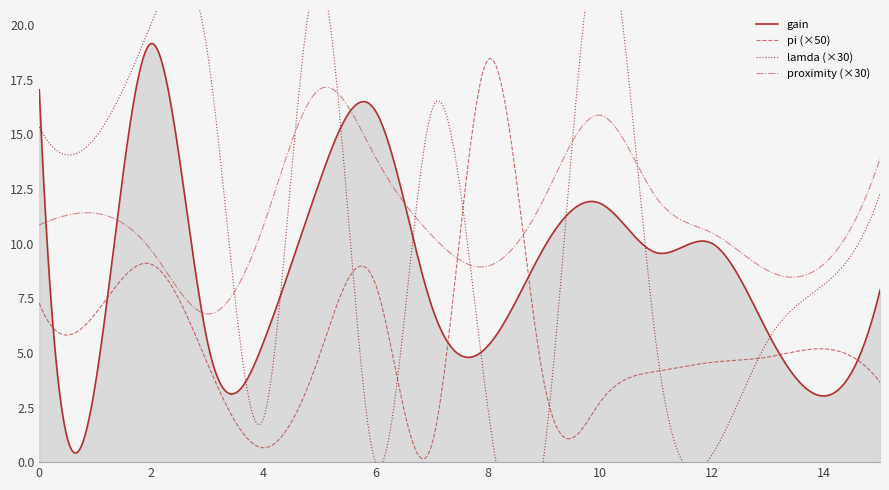

What value does the proximity series have at seed1?

0.4